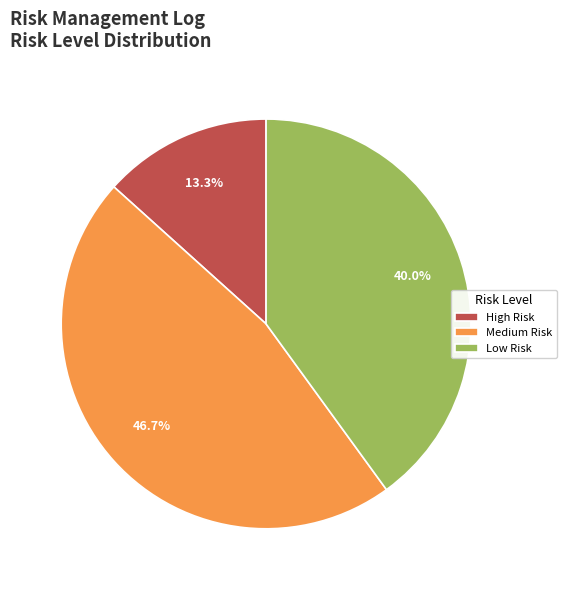

Count the number of slices in the pie.

3